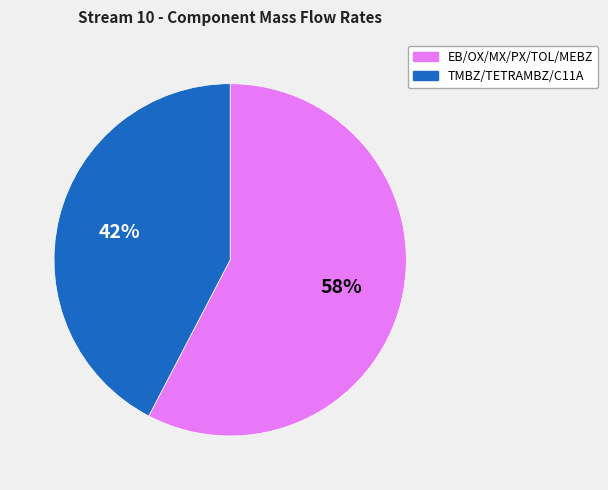

Count the number of slices in the pie.

2